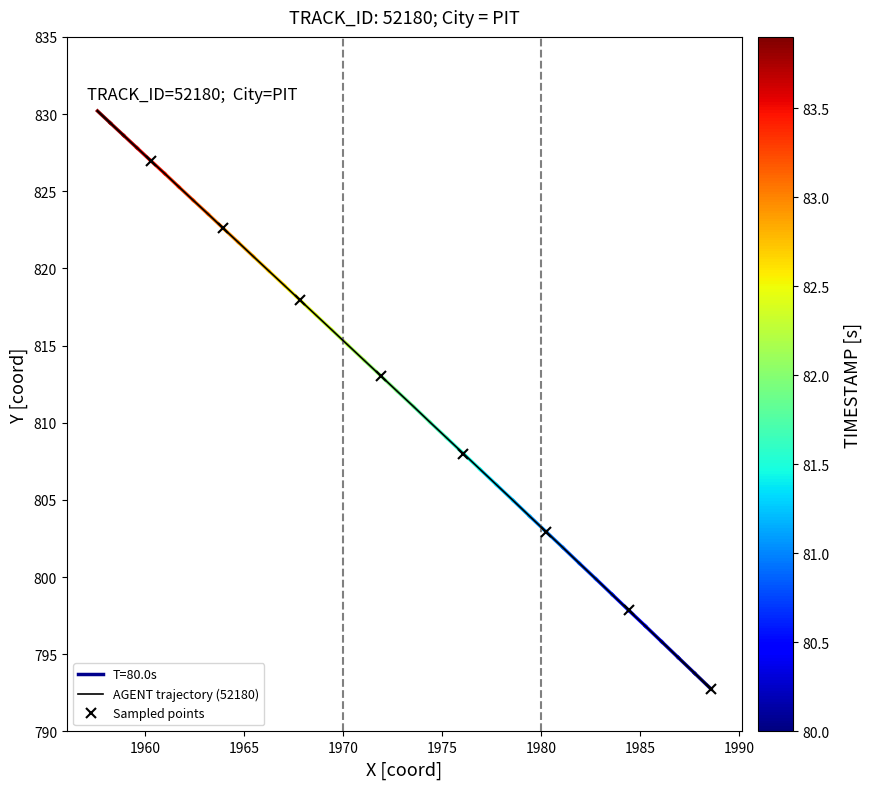

What is the sum of all values?

32487.5